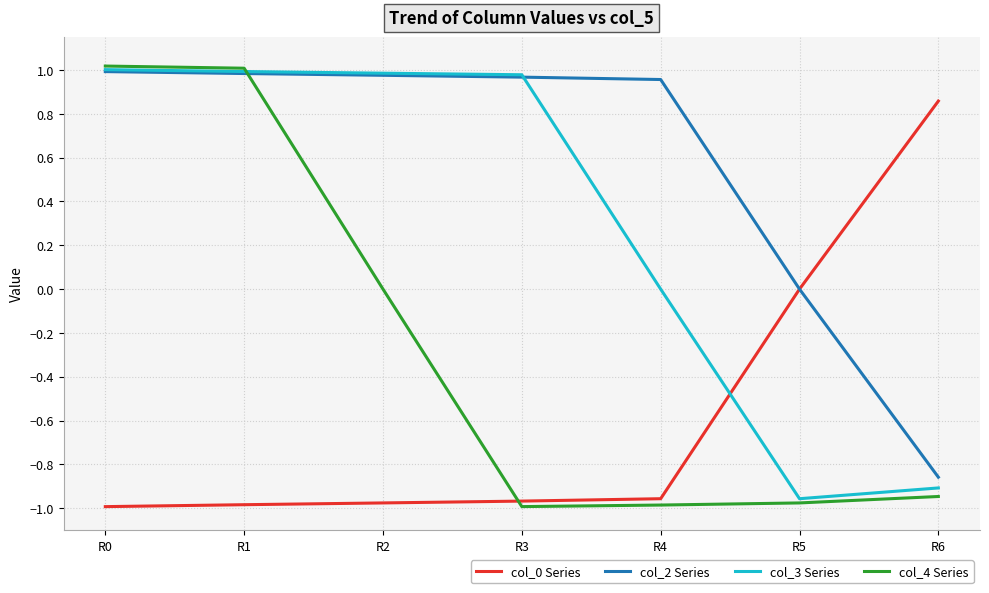

Which series has the largest total across all categories?

col_2 Series